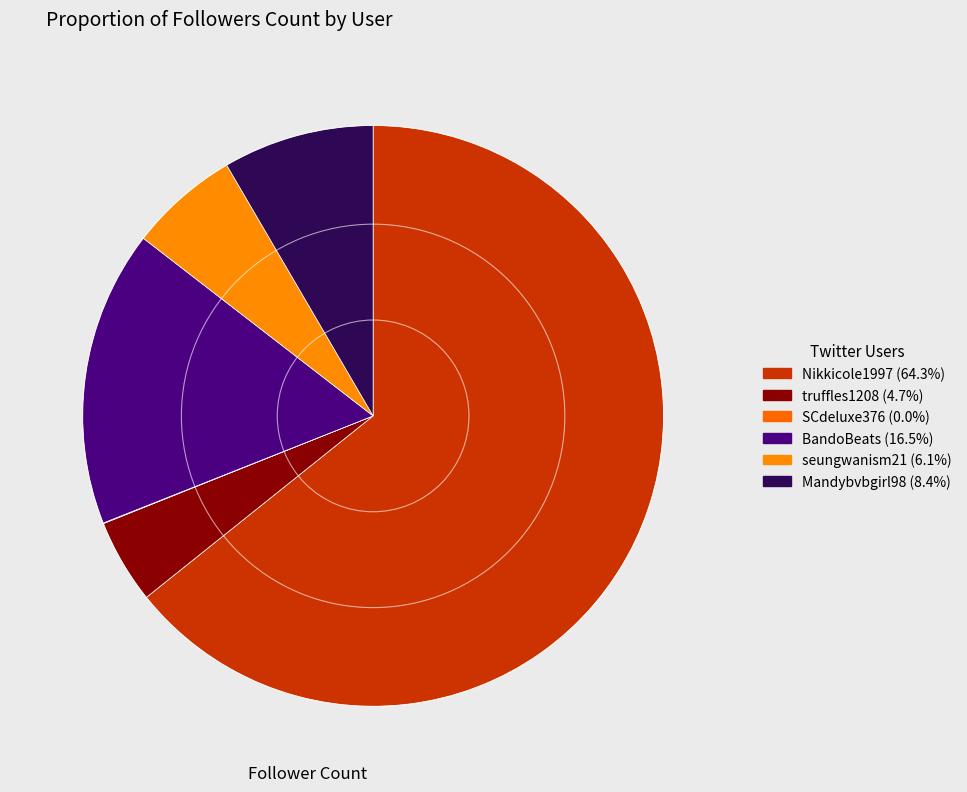

The truffles1208 slice represents 5% of the pie. True or false?

True